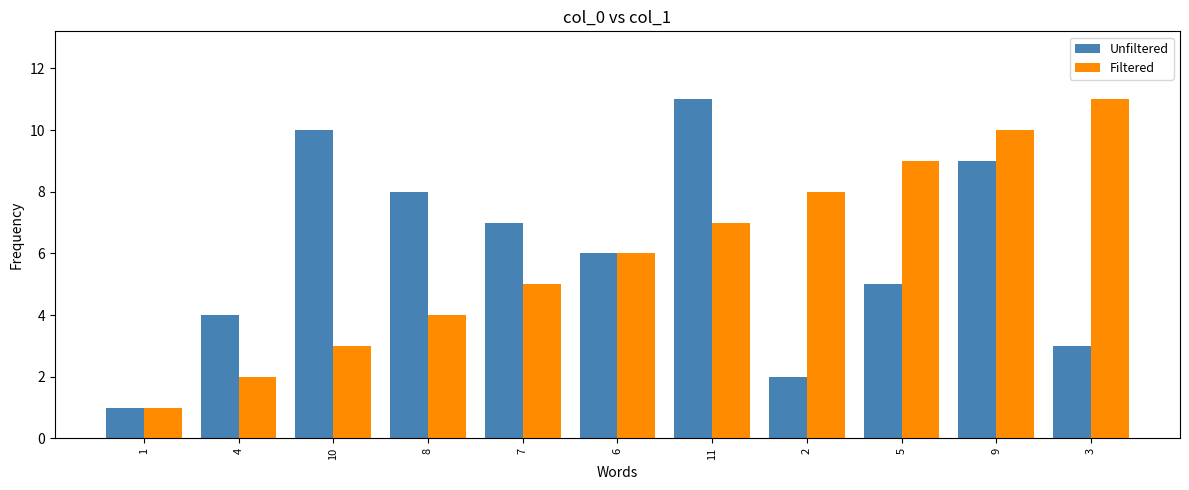

Which category has the lowest value across all series?

1